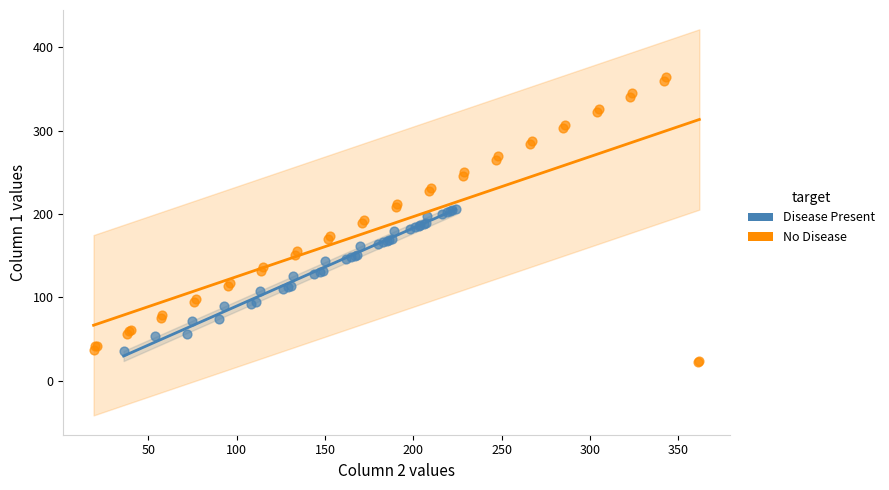

Which series has the widest spread of Y values?

No Disease